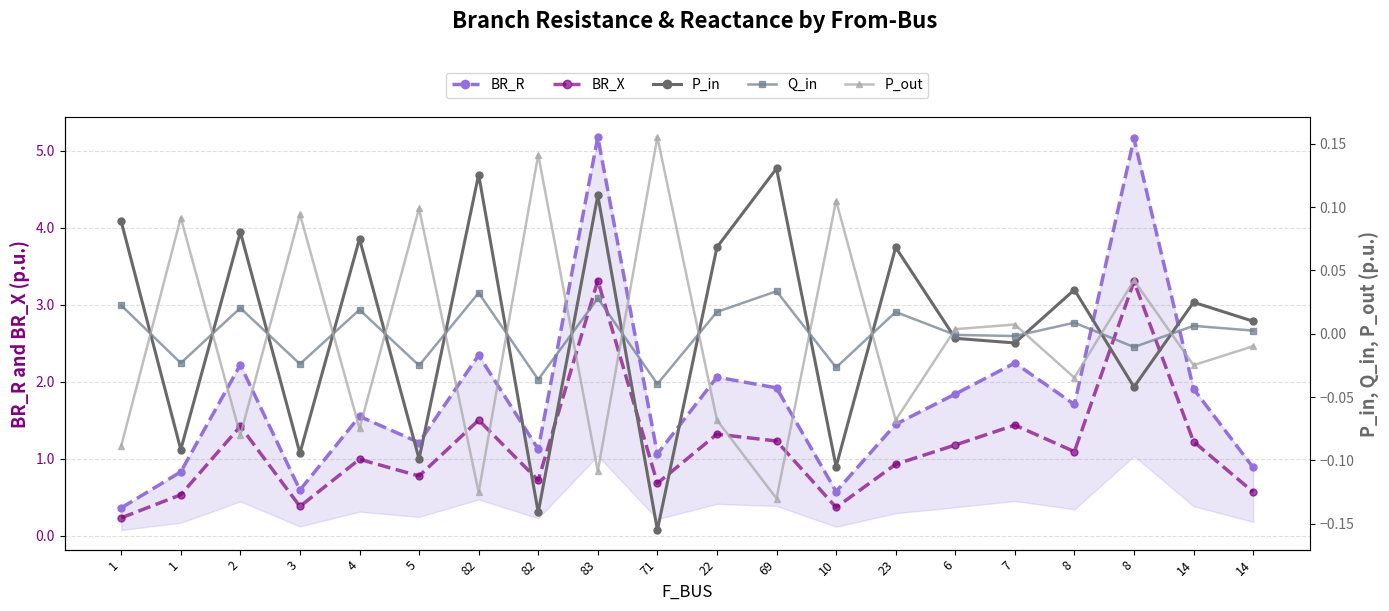

At which category does Q_in reach its first local peak?

2